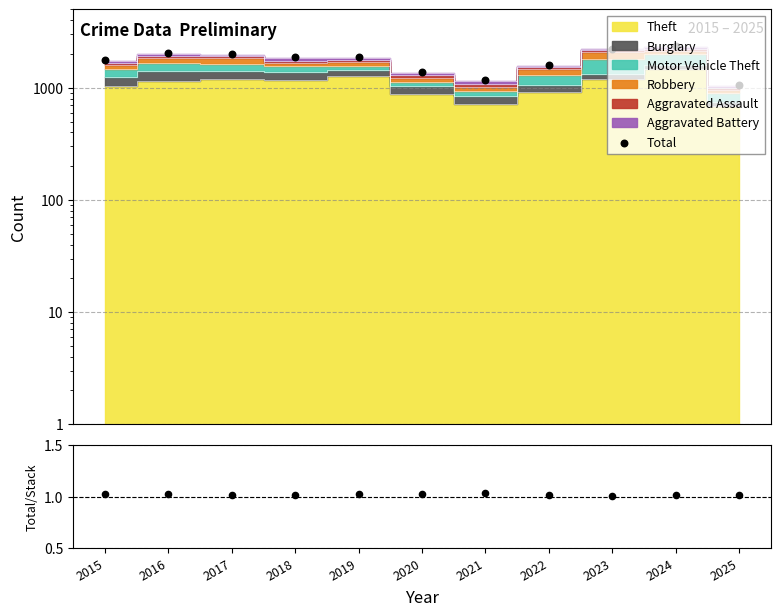

Which series reaches the minimum Y coordinate?

Total / Stack